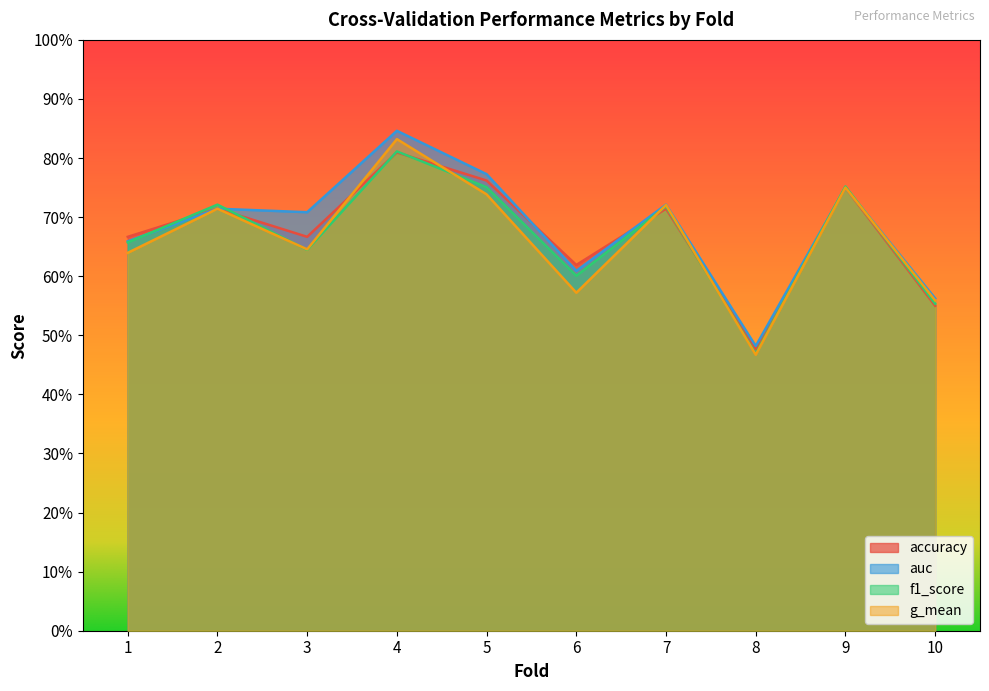

Rank the categories by g_mean value from lowest to highest.

8, 10, 6, 1, 3, 2, 7, 5, 9, 4